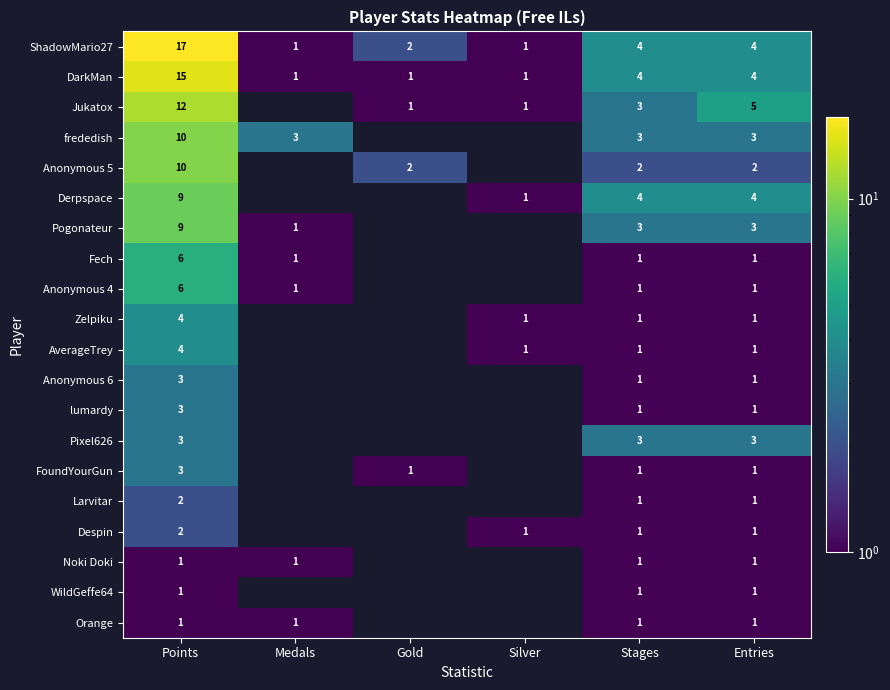

Count the number of data series in this chart.

20